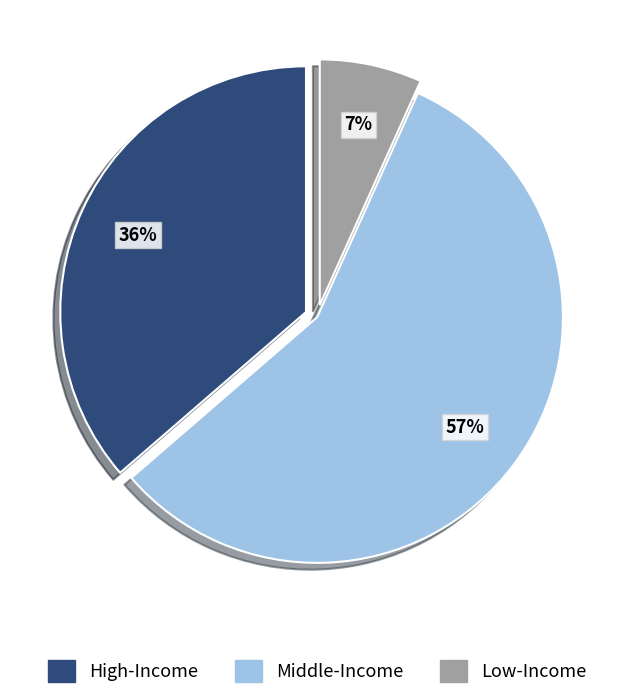

What is the largest slice in the pie chart?

Middle-Income